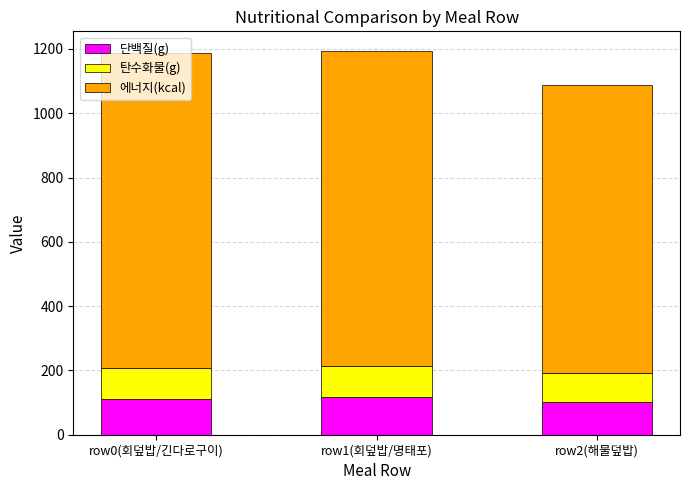

What is the minimum value for 단백질(g)?

101.2